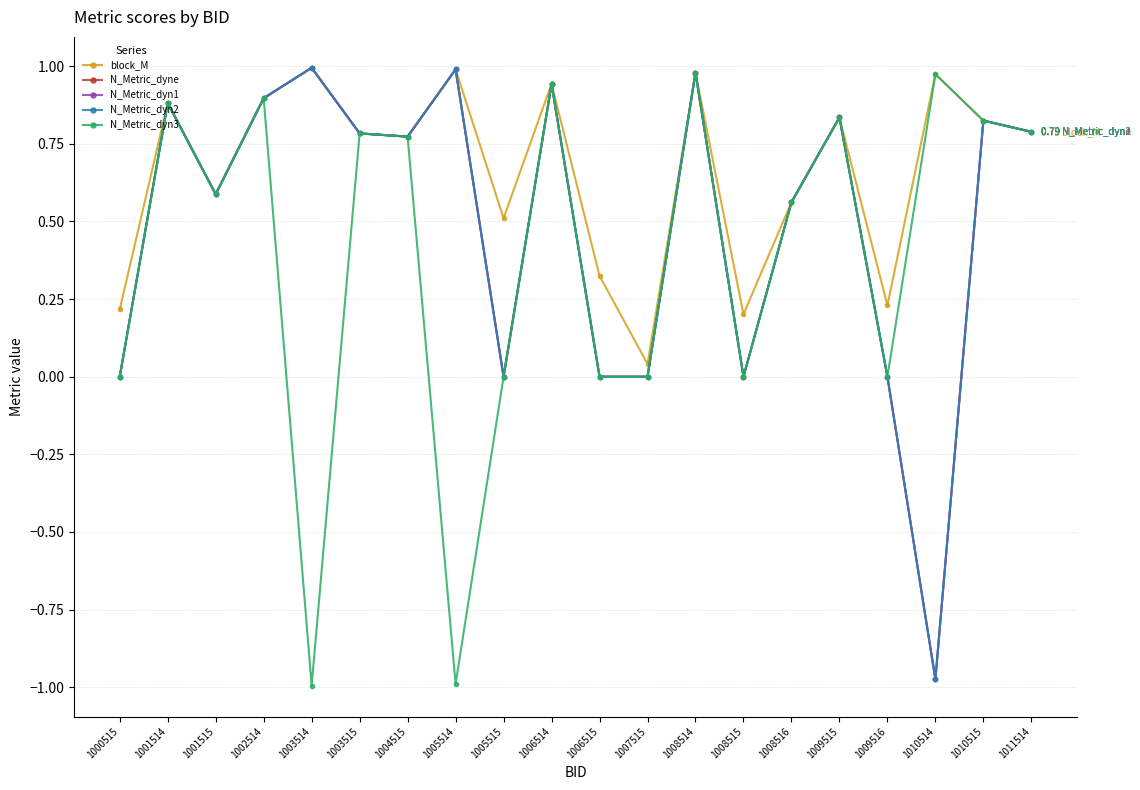

True or false: N_Metric_dyn1 and N_Metric_dyn2 intersect in this chart.

False